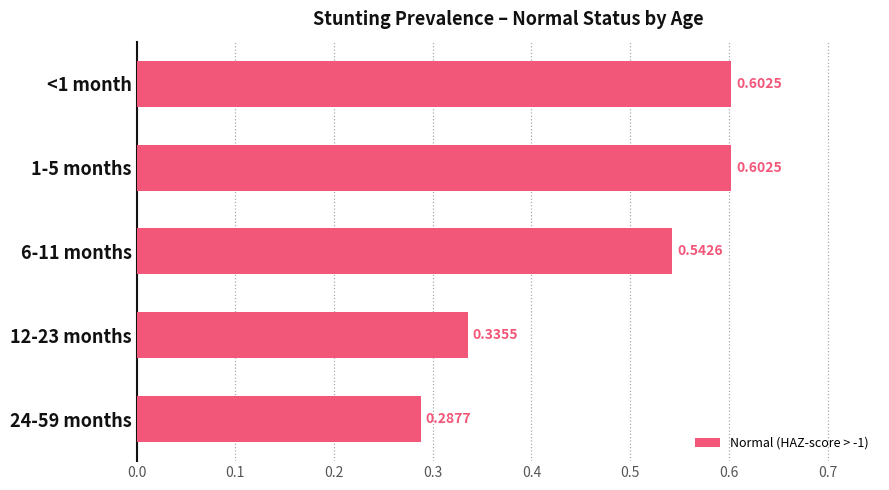

What is the change in value from <1 month to 12-23 months?

-0.3